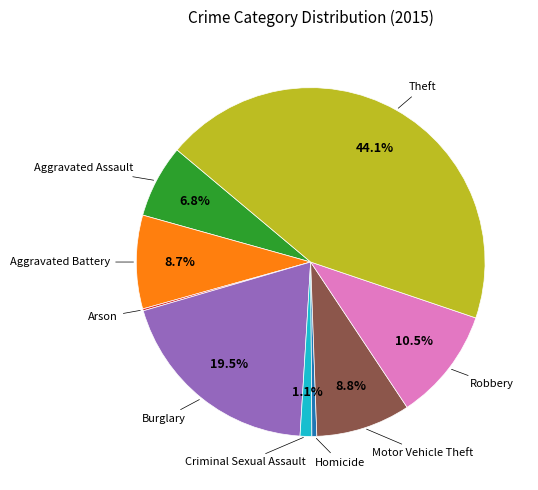

Is there a majority slice in this chart?

No